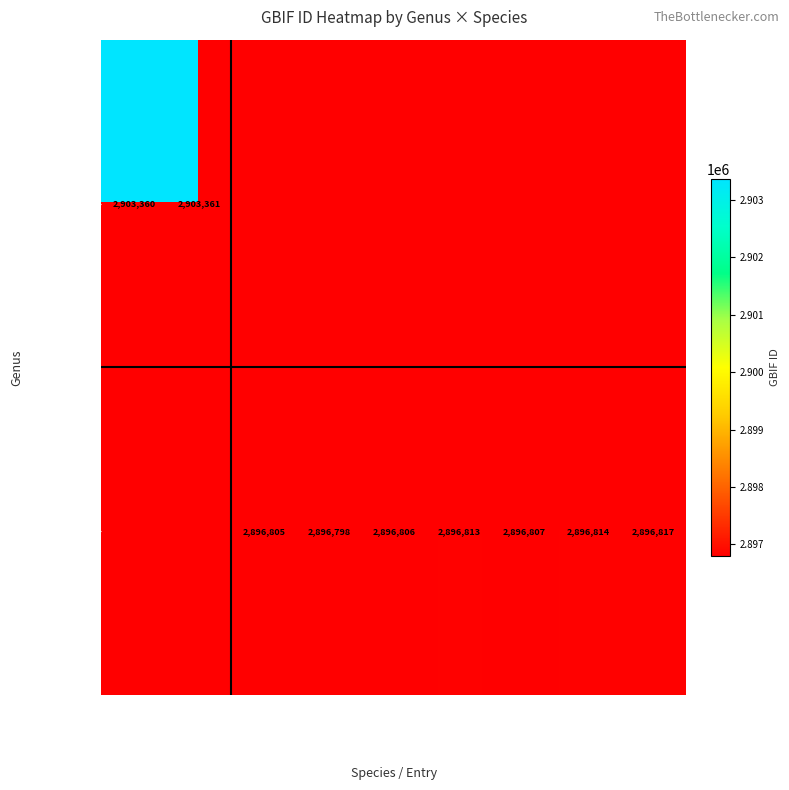

What is the sum of the Dukea values at panamensis and victoriae?

5793624